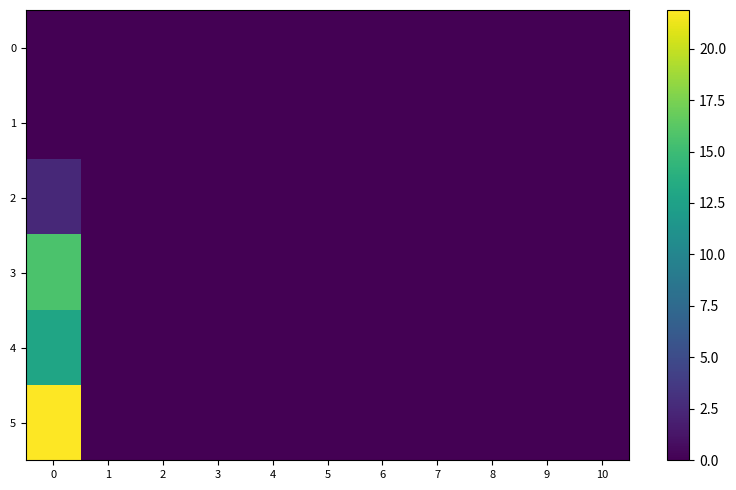

List the series in order of their peak value, lowest first.

0, 1, 2, 4, 3, 5